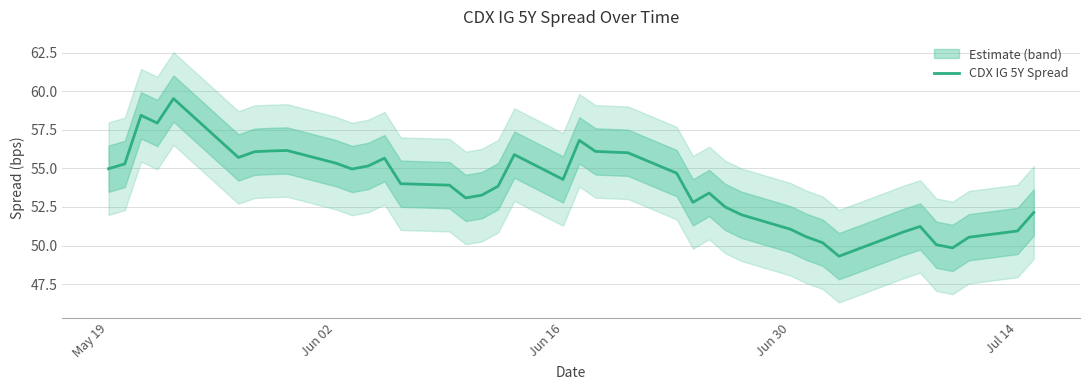

What is the sum of all values?

2100.7